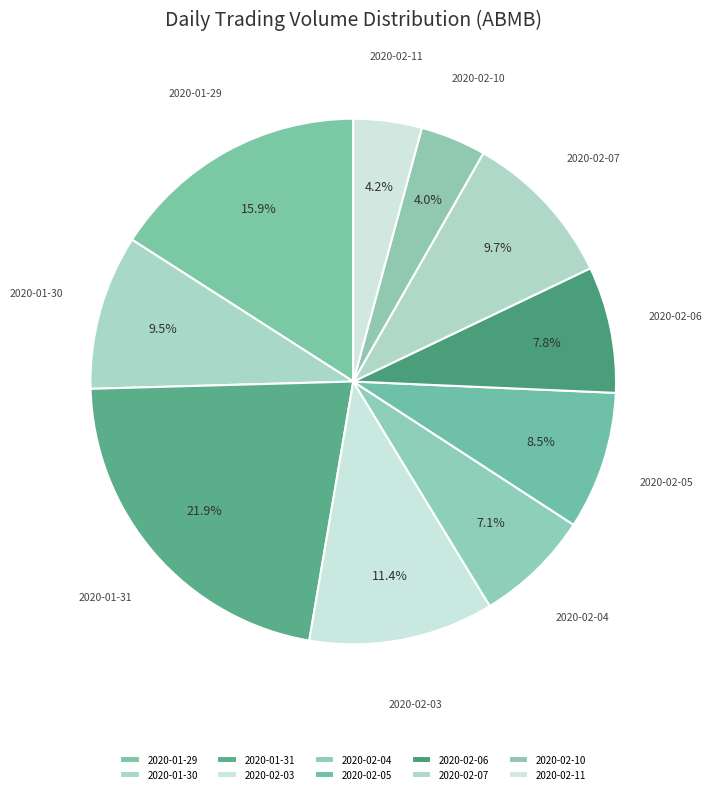

What percentage is NOT represented by 2020-01-30?

90.5%